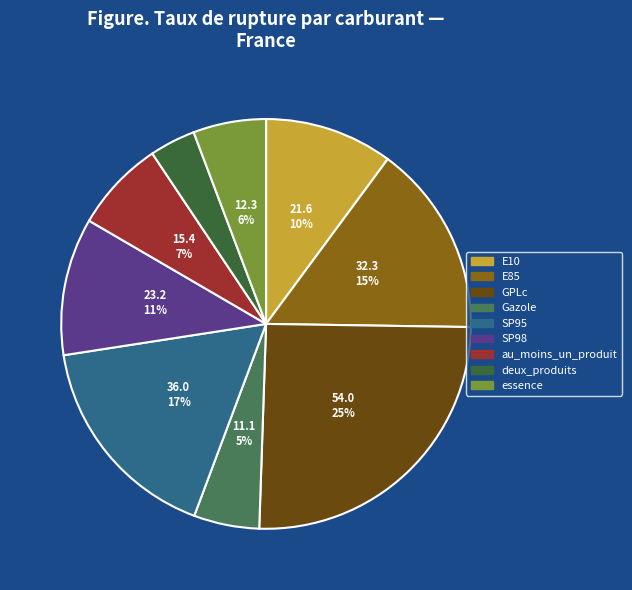

To the nearest percent, what is the difference between the GPLc and SP98 slice percentages?

14%